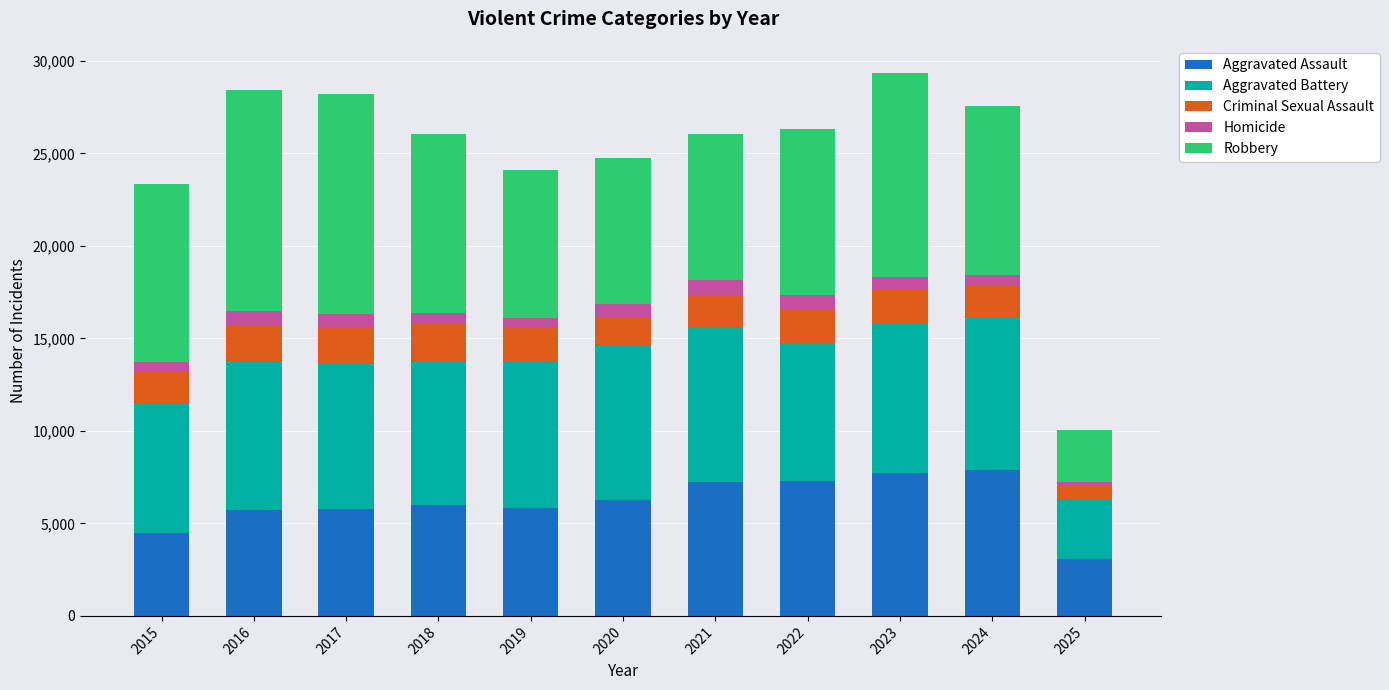

The Aggravated Assault series shows 4480 at 2015. True or false?

True